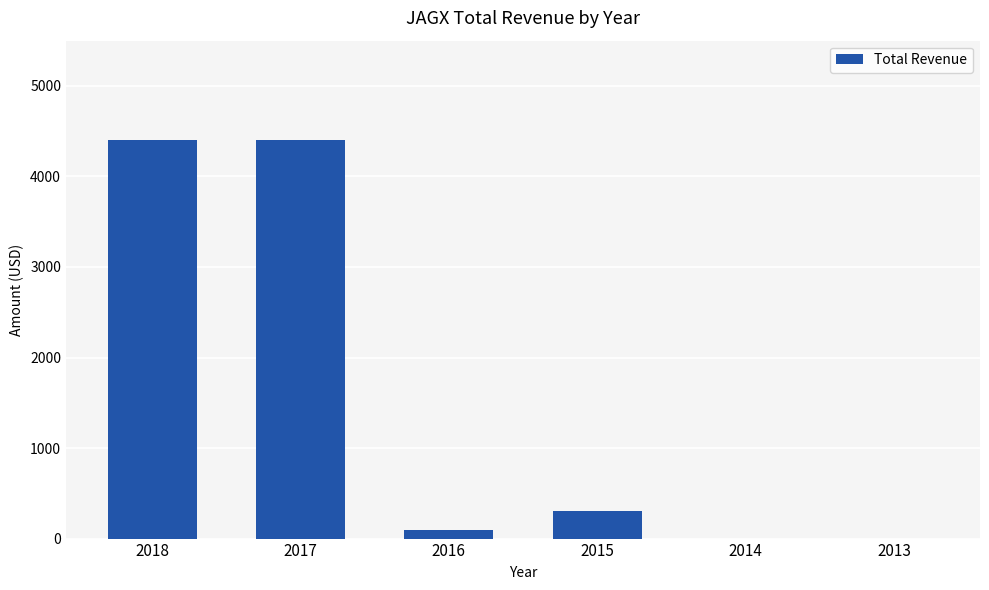

How many distinct data groups are displayed?

1